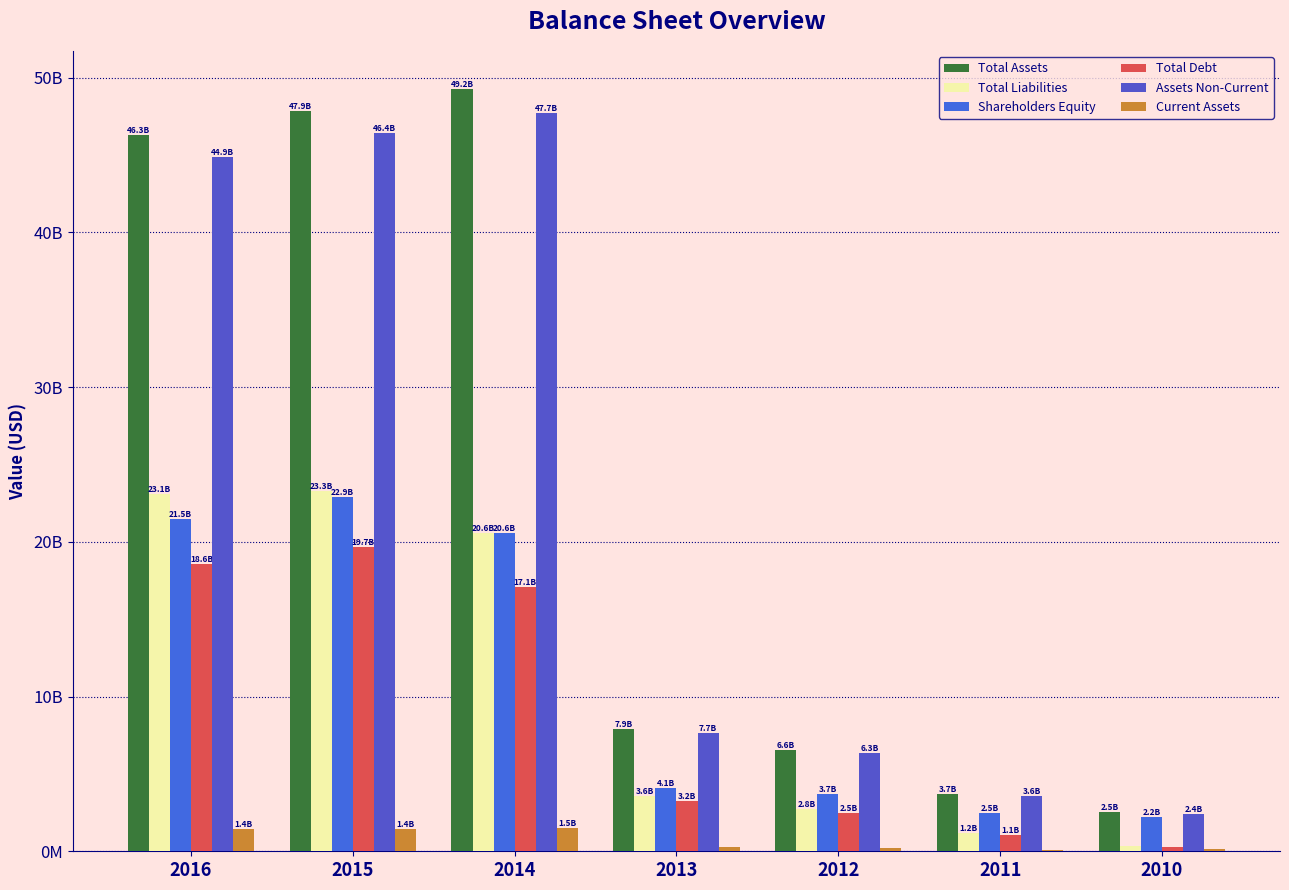

Are the bars horizontal?

No